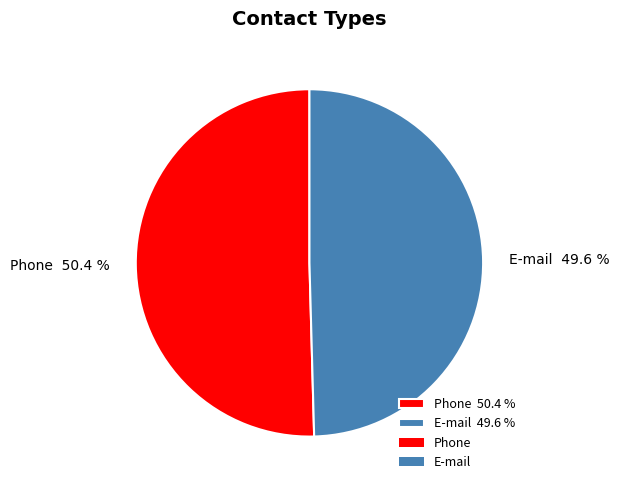

What is the smallest slice in the pie chart?

E-mail 49.6 %